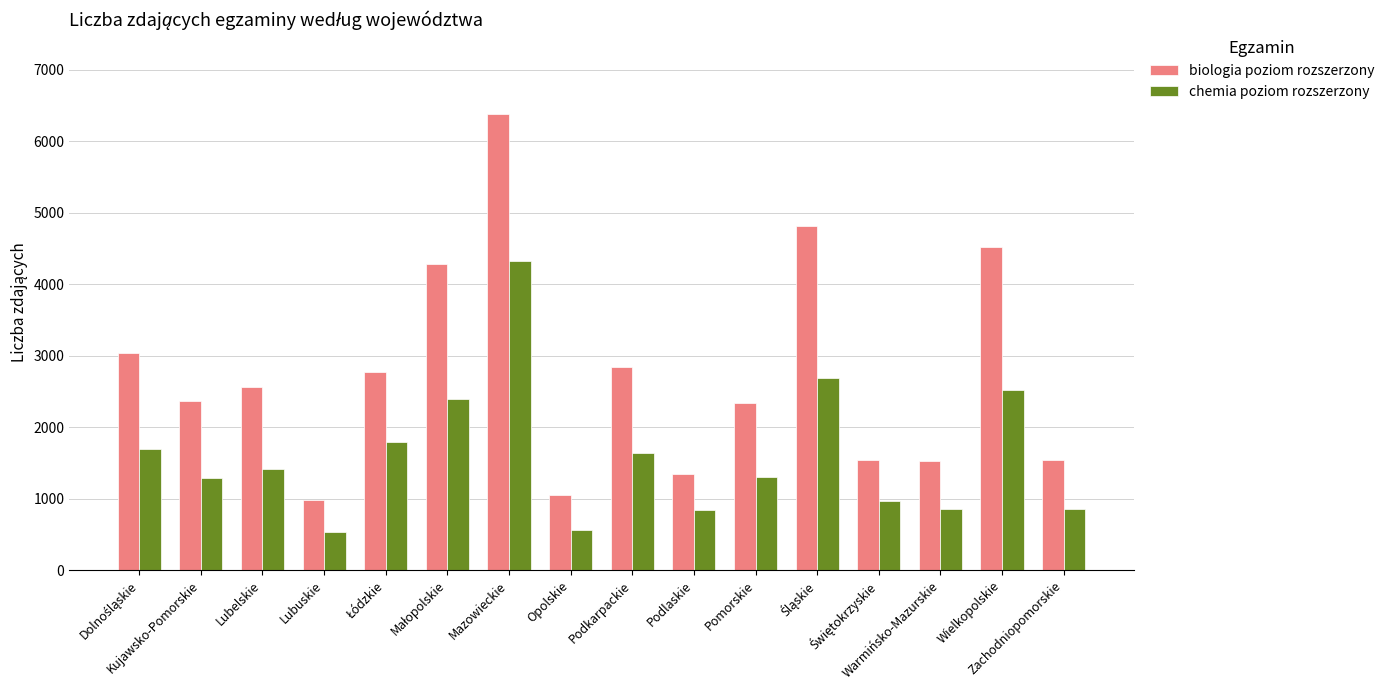

How many series are shown in this chart?

2